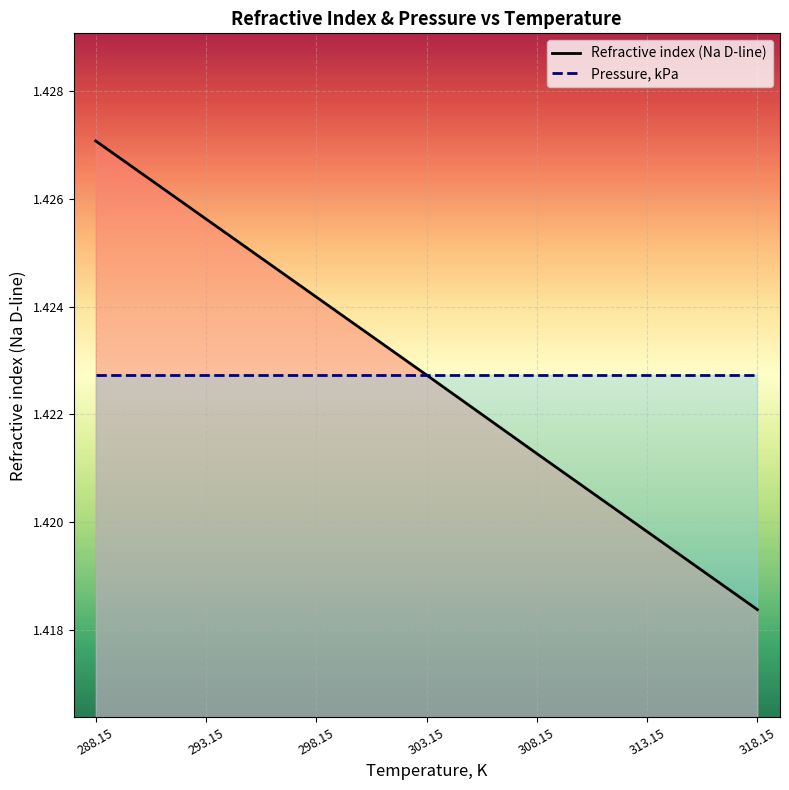

What is the sum of all Pressure, kPa values?

10.0